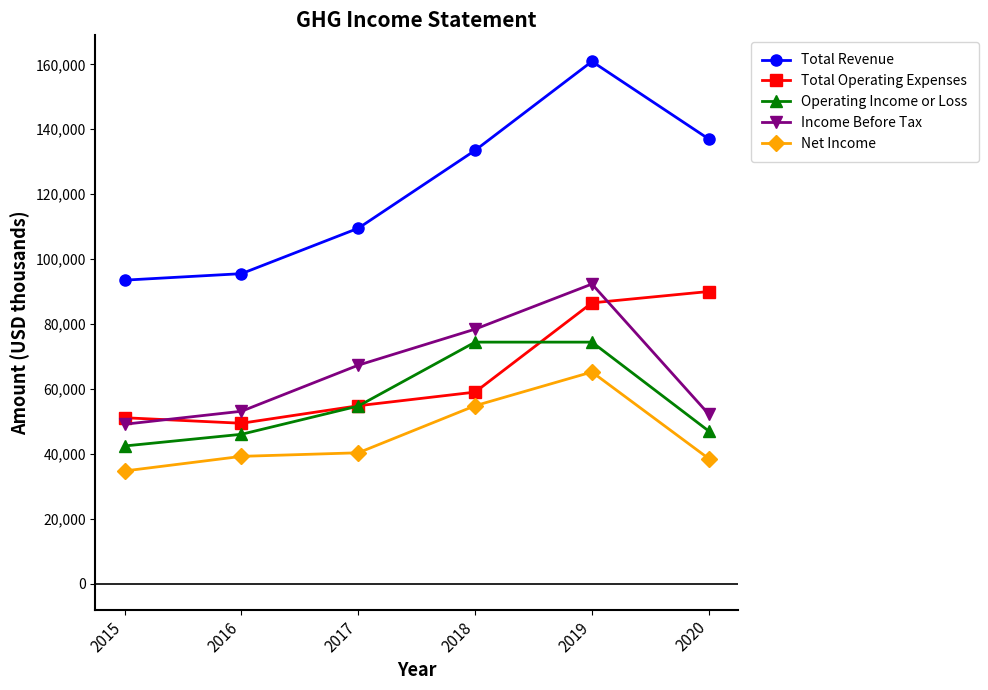

True or false: Total Operating Expenses and Net Income intersect in this chart.

False